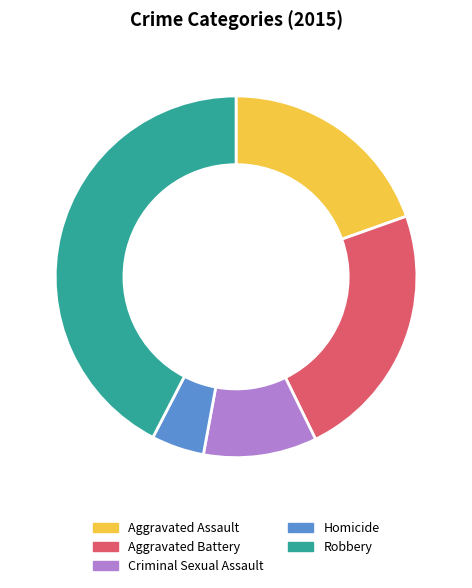

Does any single category account for the majority?

No